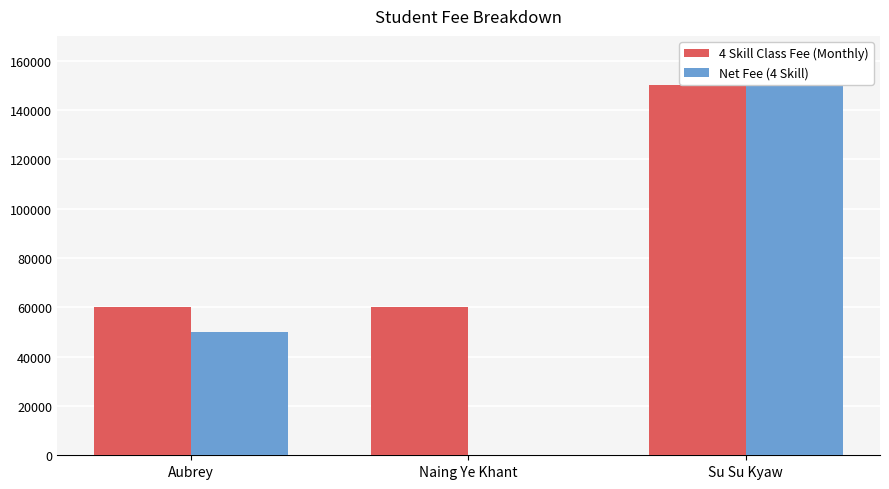

Between Naing Ye Khant and Su Su Kyaw, which series saw the biggest shift?

Net Fee (4 Skill)